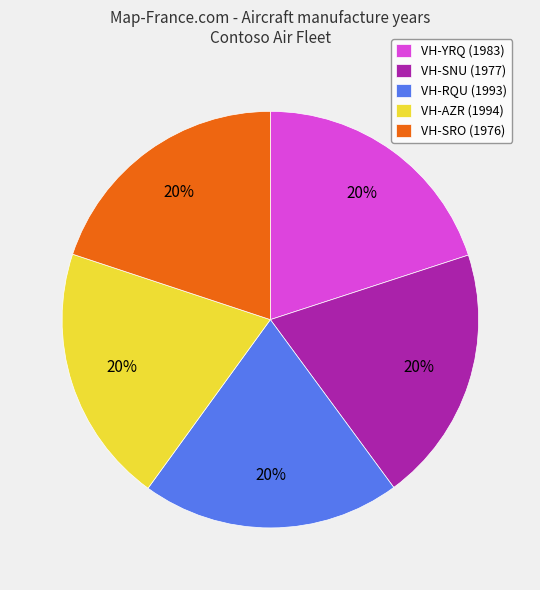

To the nearest percent, what portion does VH-YRQ (1983) represent?

20%